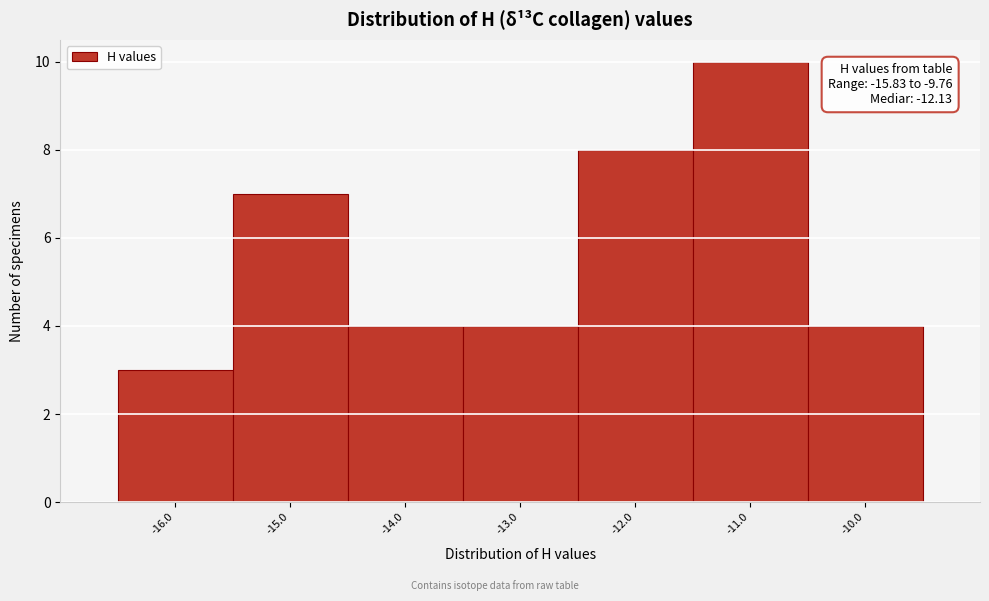

Which range on the x-axis has the tallest bar?

-11.5 to -10.5